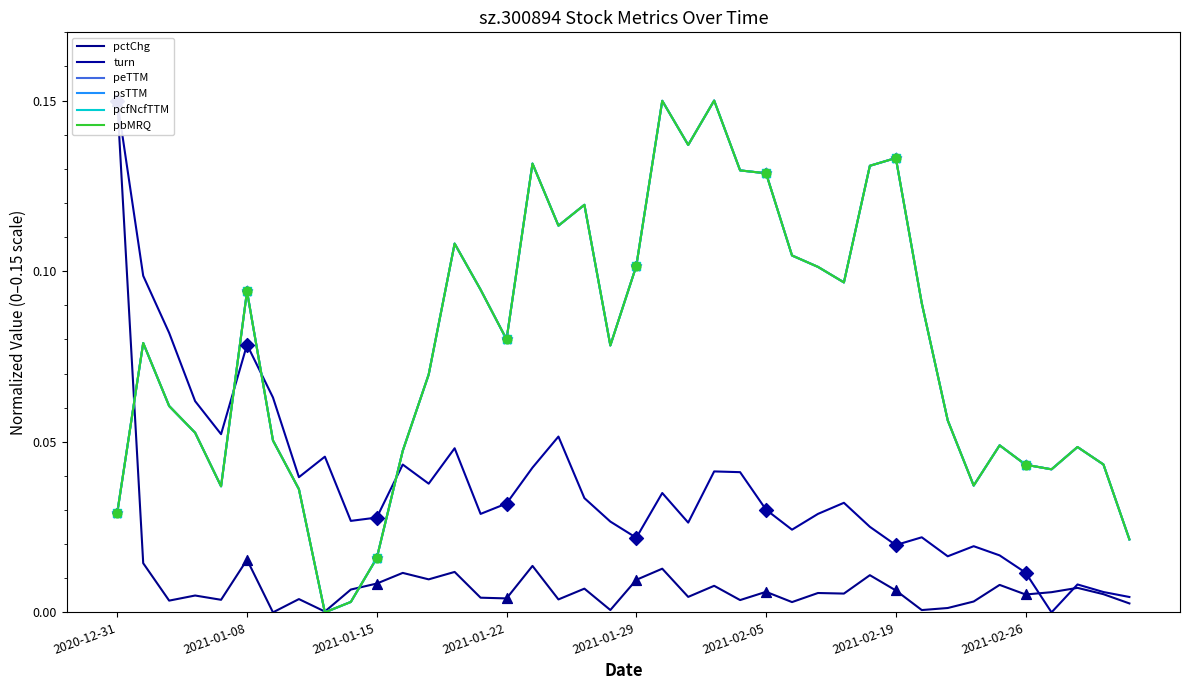

Which series contains the lowest Y value?

pctChg